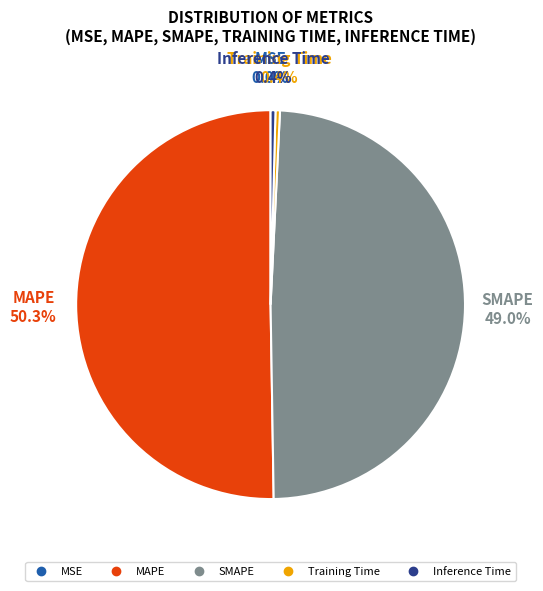

Do SMAPE and Training Time together represent more than half of the pie?

No